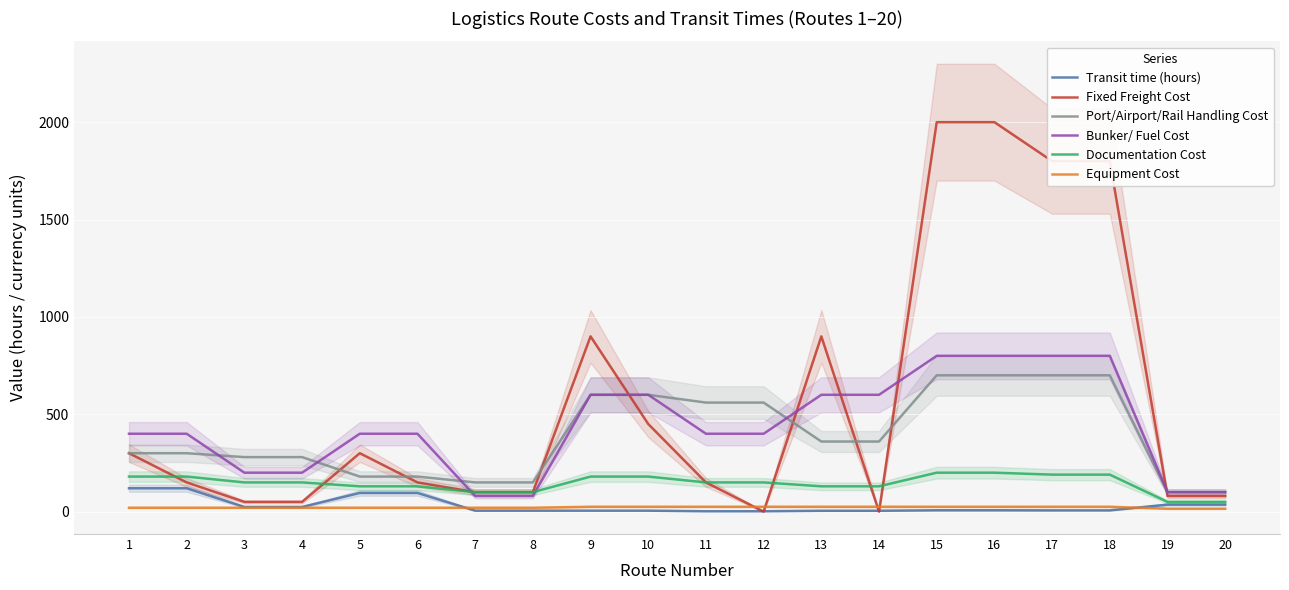

At 1, list the series in order from smallest to largest.

Equipment Cost, Transit time (hours), Documentation Cost, Fixed Freight Cost, Port/Airport/Rail Handling Cost, Bunker/ Fuel Cost